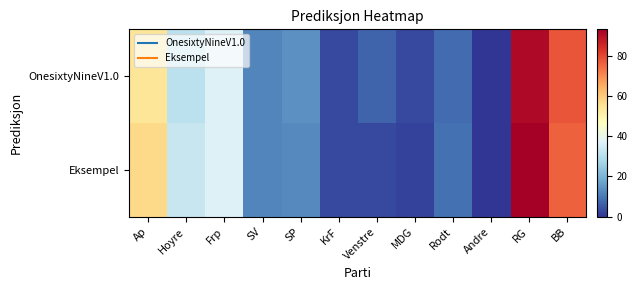

At which category does the chart reach its peak across all series?

RG